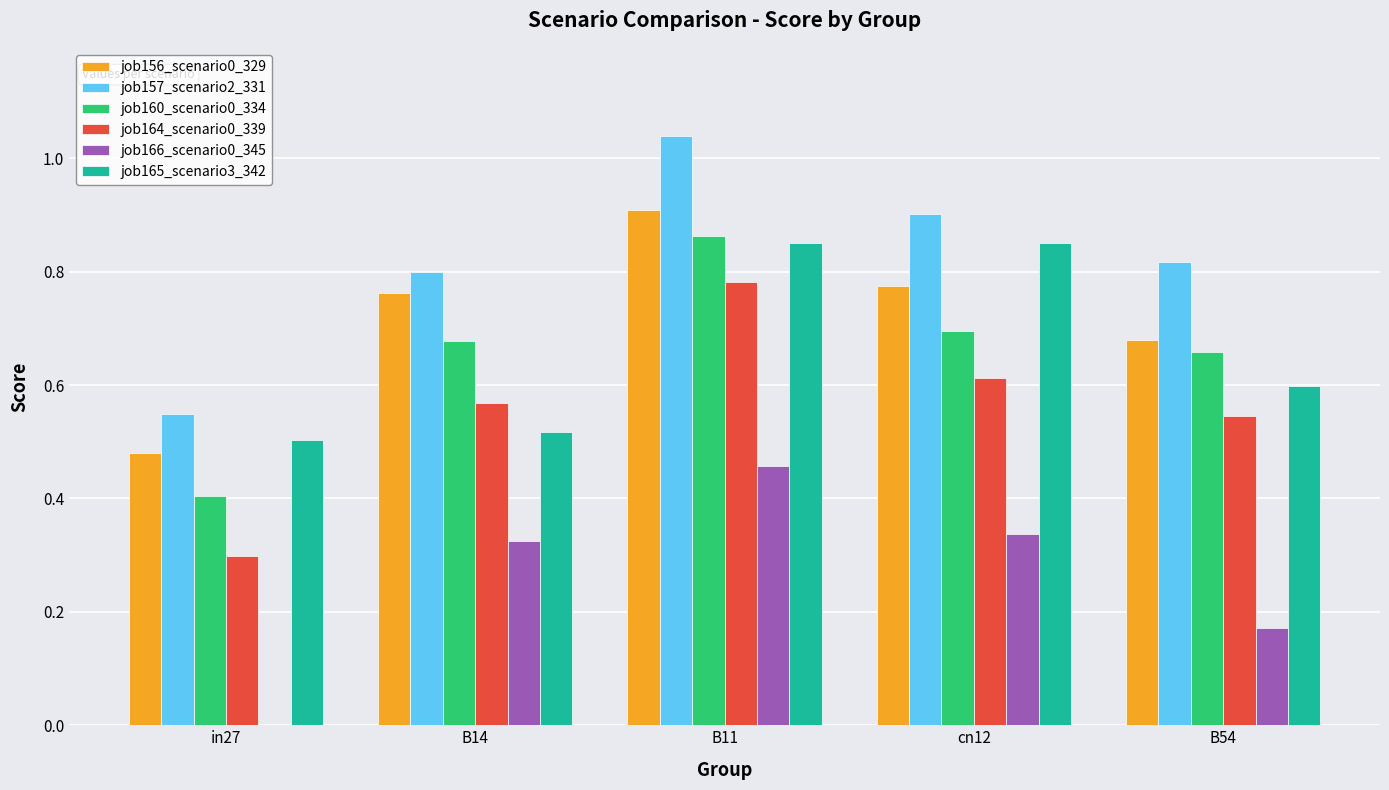

Between B14 and cn12, which series saw the biggest shift?

job165_scenario3_342